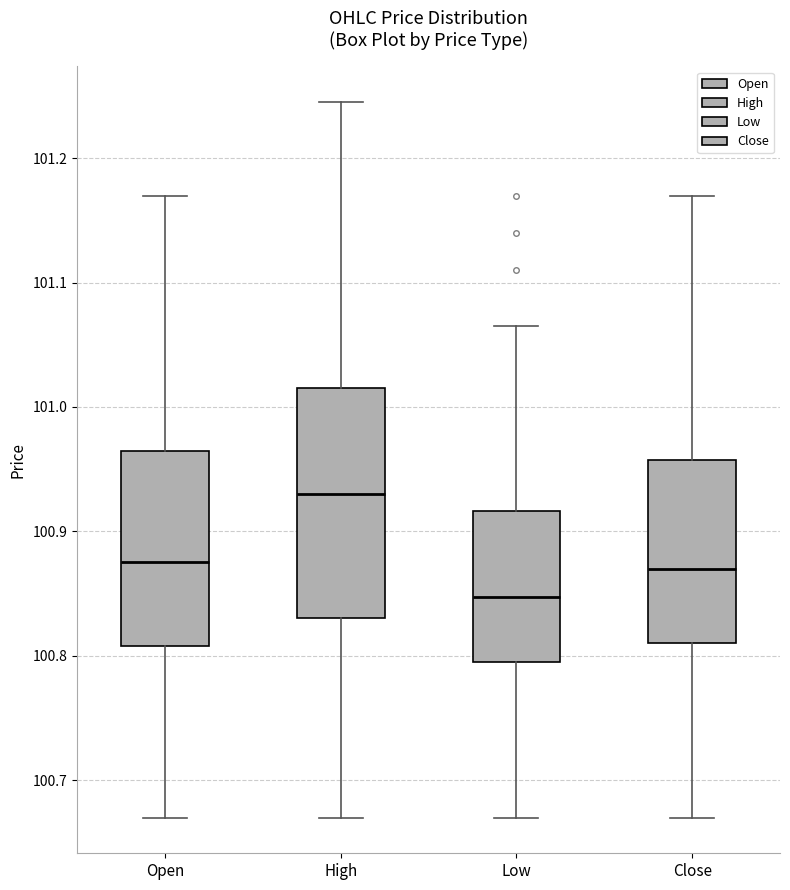

Reading left to right, transcribe this box plot: for each box, give where its median line is, the range the box spans, and where its two whiskers end, as read against the y-axis. The values are not printed on the chart, so give them approximately, as read against the axis.

Open: median 100.88, box 100.81 to 100.97, whiskers 100.67 to 101.17
High: median 100.93, box 100.83 to 101.02, whiskers 100.67 to 101.25
Low: median 100.85, box 100.80 to 100.92, whiskers 100.67 to 101.07
Close: median 100.87, box 100.81 to 100.96, whiskers 100.67 to 101.17